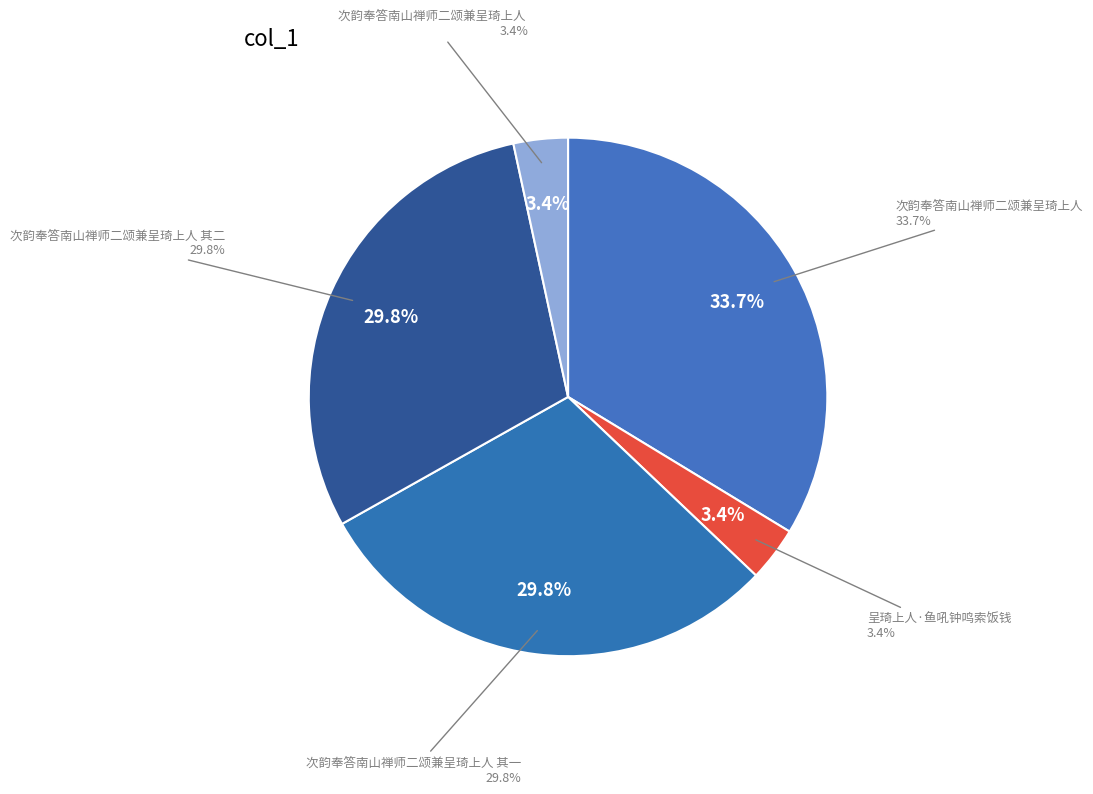

Does any single category account for the majority?

No